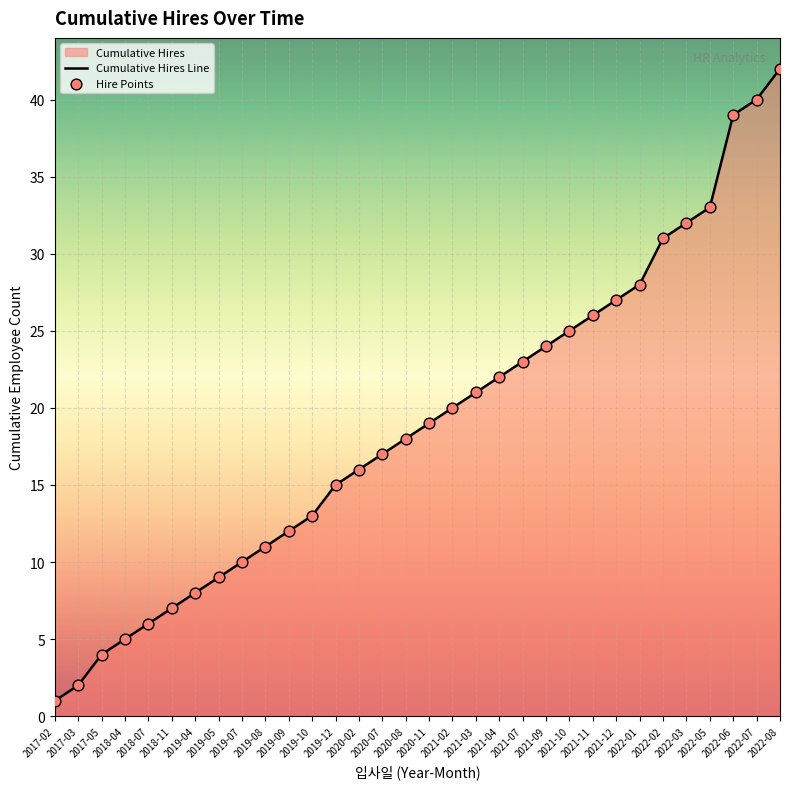

What position from the right is 2022-07?

2